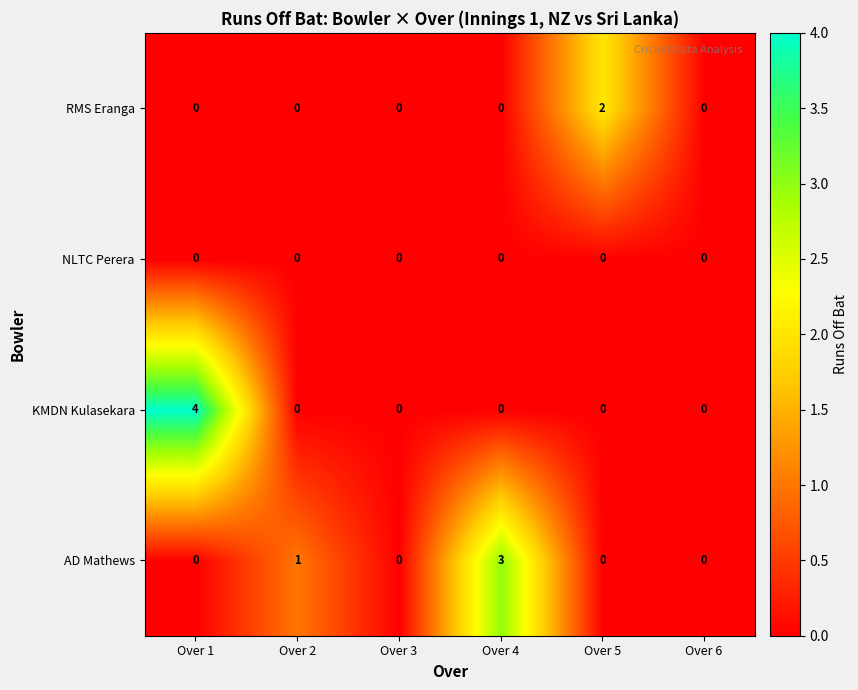

Between Over 2 and Over 6, which series saw the biggest shift?

AD Mathews